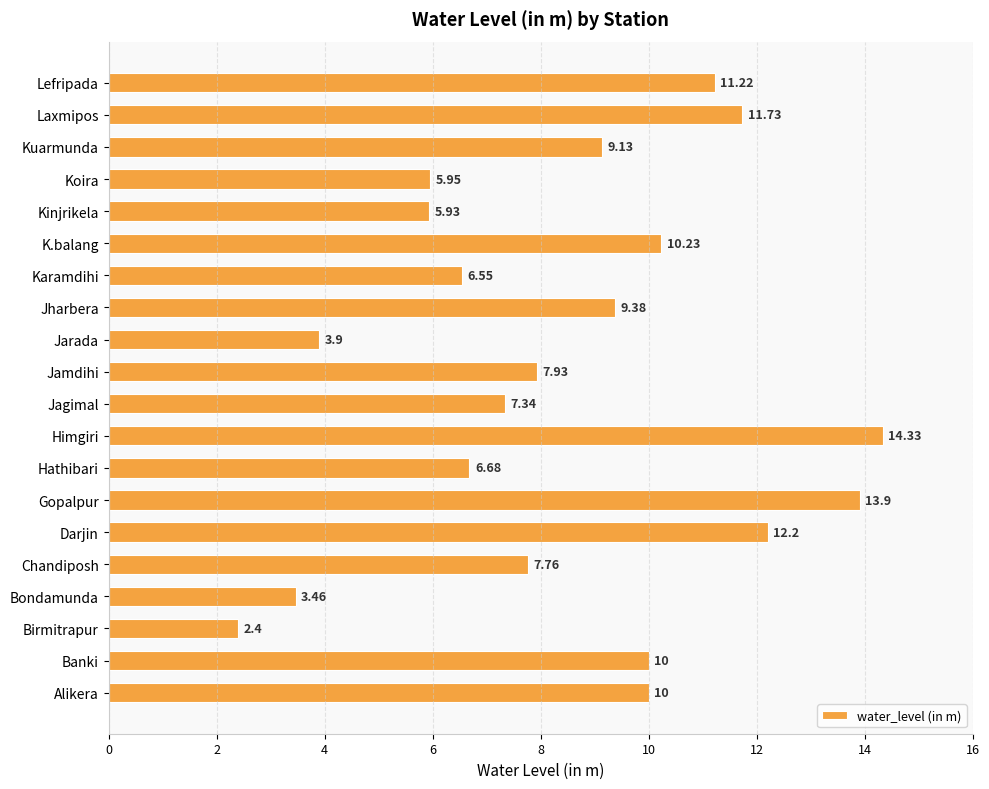

Which has a higher value, Banki or Bondamunda?

Banki